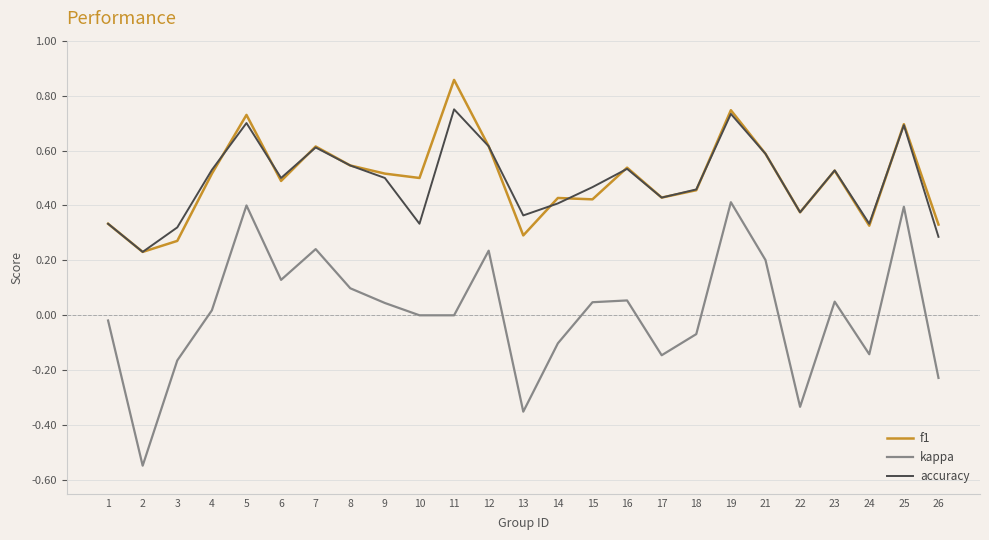

Is the value of kappa at 1 greater than the value of f1 at 23?

No